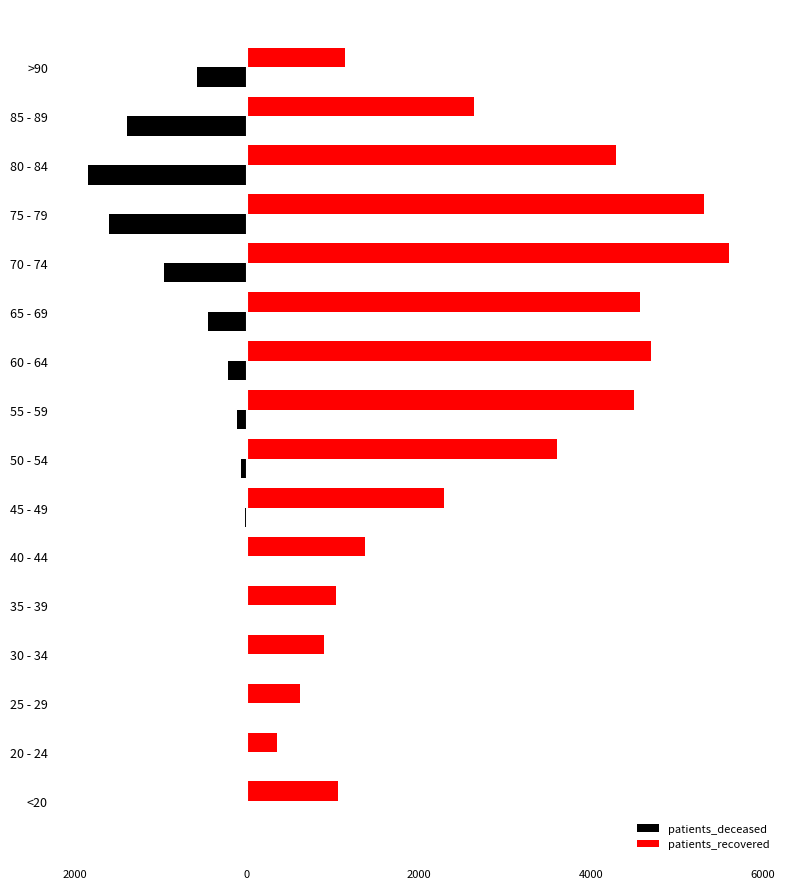

What are all the series names shown in the legend?

patients_deceased, patients_recovered